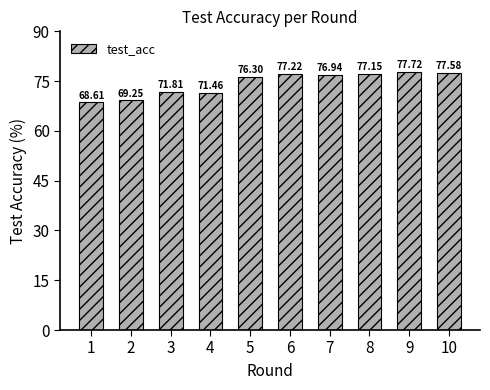

How many bars are there in total?

10